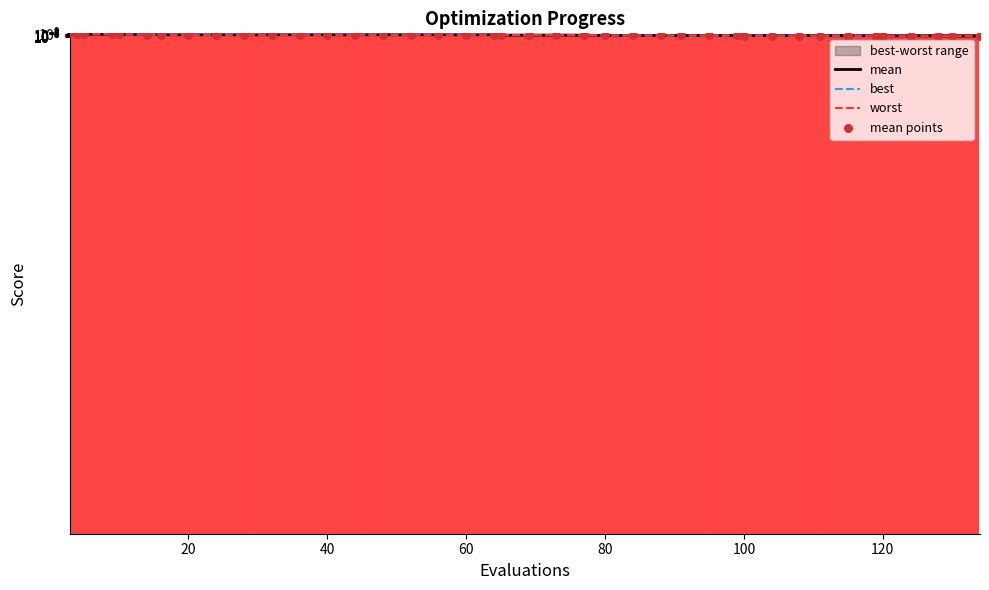

At which category is the sum across all series the highest?

3